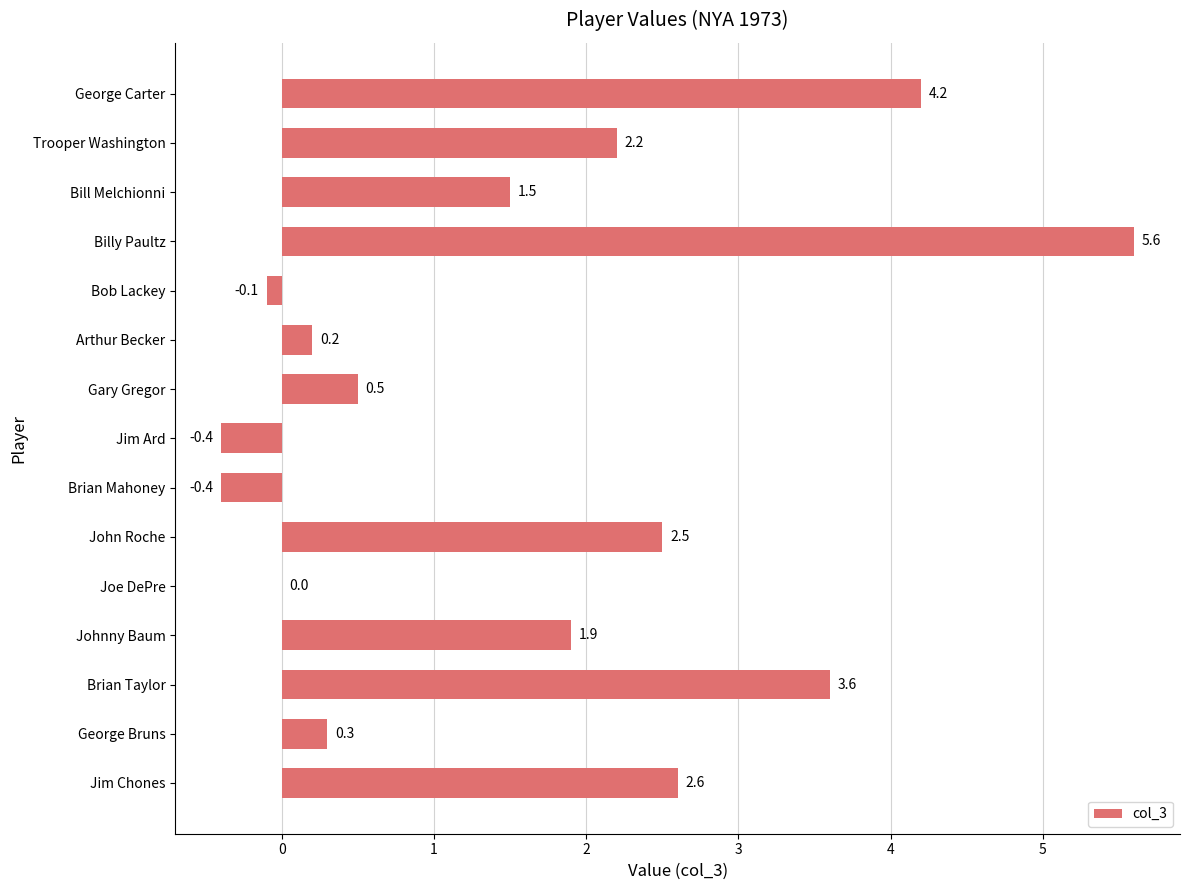

Reading bottom to top, extract all data points from this chart.

Jim Chones=2.6	George Bruns=0.3	Brian Taylor=3.6	Johnny Baum=1.9	Joe DePre=0.0	John Roche=2.5	Brian Mahoney=-0.4	Jim Ard=-0.4	Gary Gregor=0.5	Arthur Becker=0.2	Bob Lackey=-0.1	Billy Paultz=5.6	Bill Melchionni=1.5	Trooper Washington=2.2	George Carter=4.2